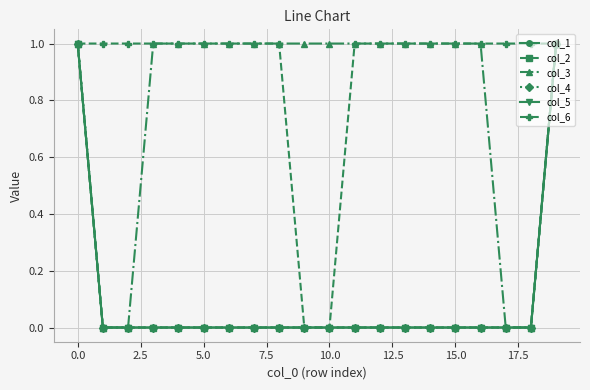

Does the chart have visible grid lines?

Yes